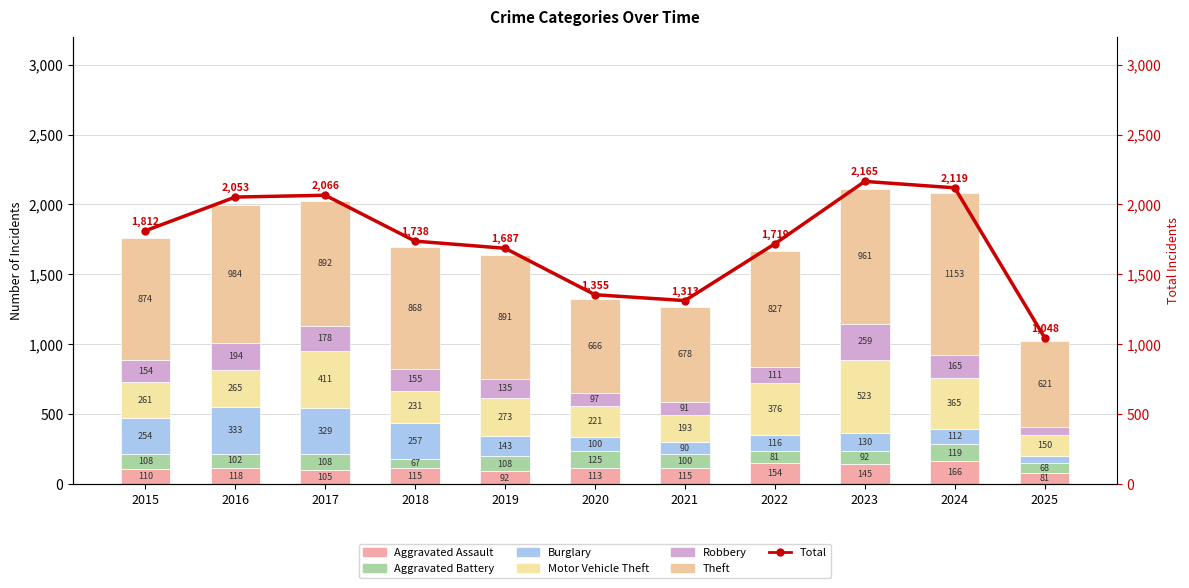

How many bars are there in total?

66